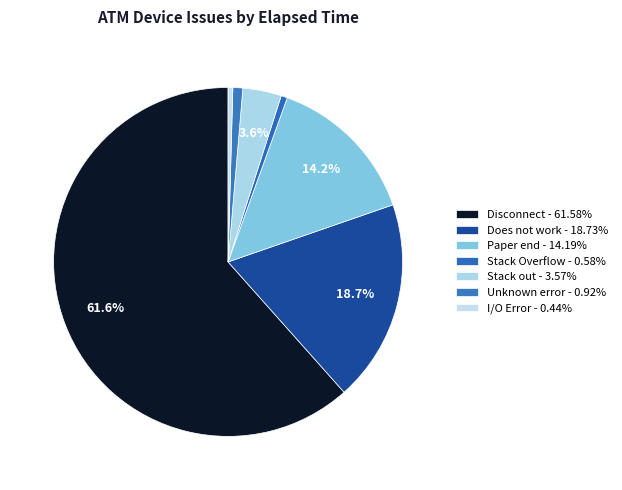

To the nearest percent, what percentage of the pie is Stack out?

4%